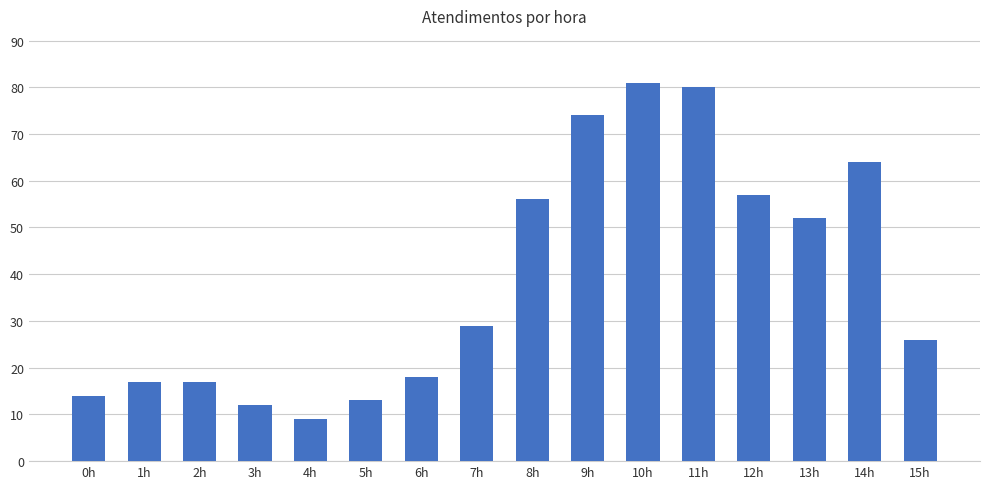

What is the difference between the maximum and minimum values?

72